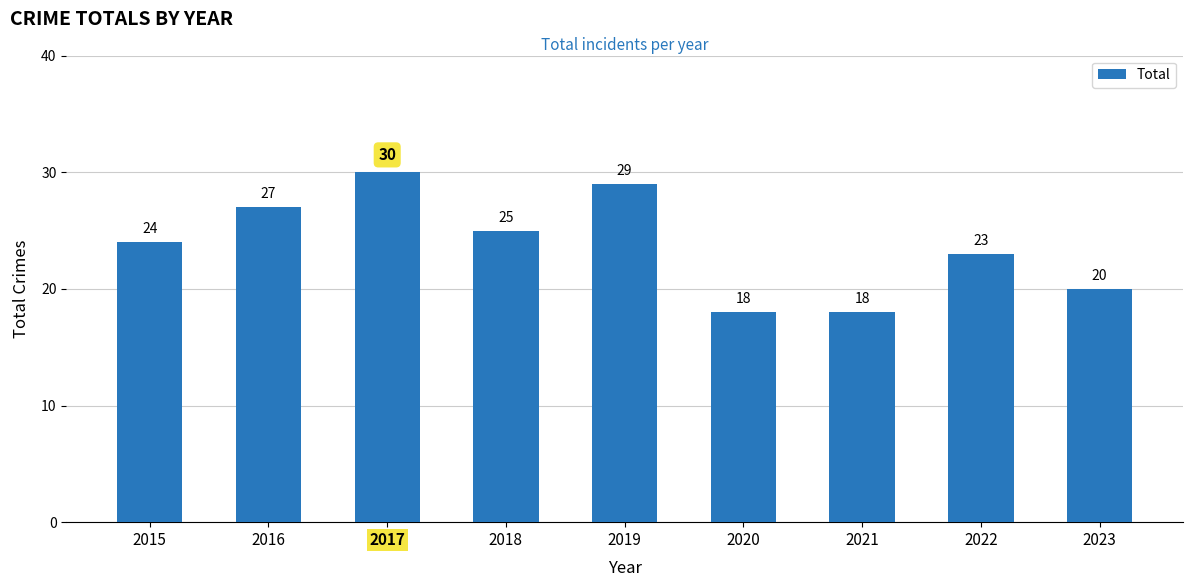

What is the value of the 2nd bar from the left?

27